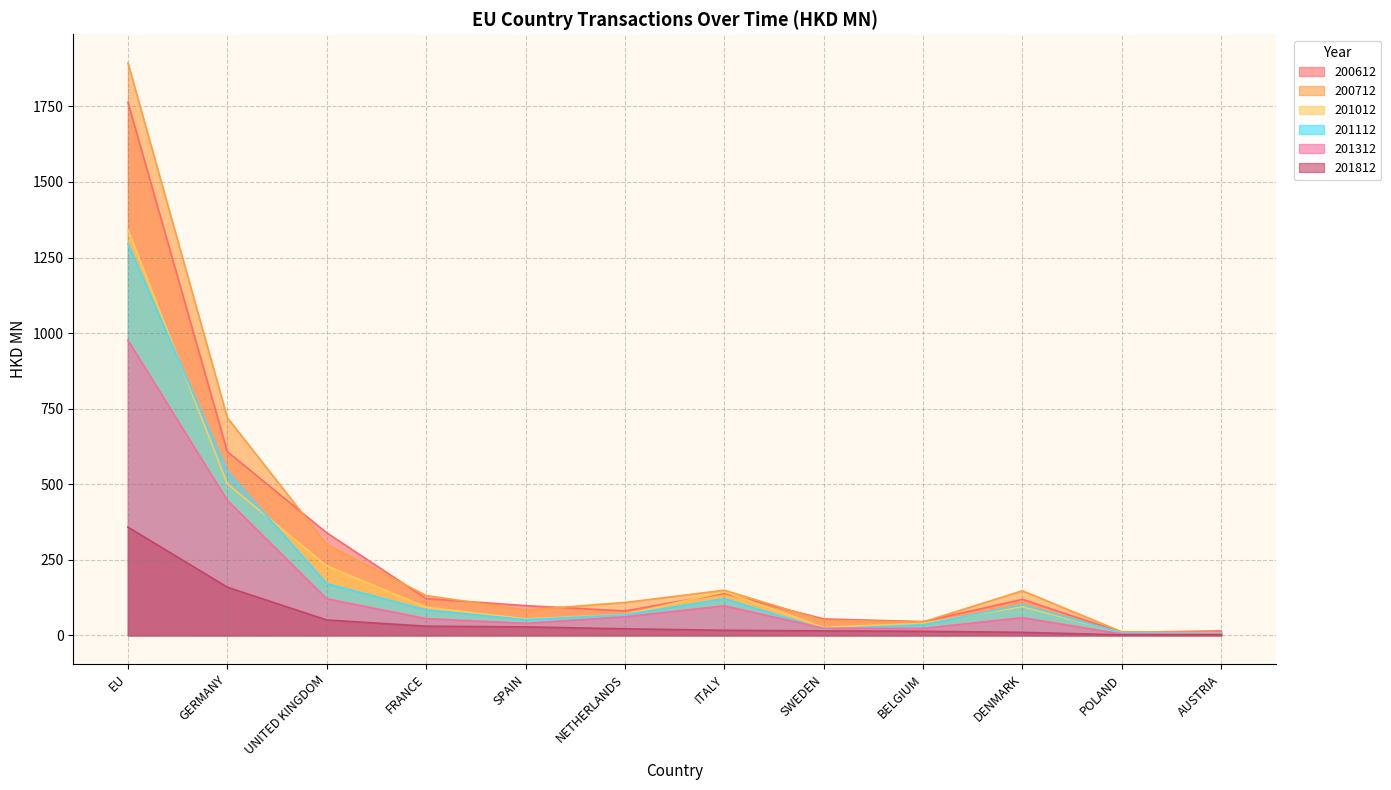

List the series in order of their peak value, lowest first.

201812, 201312, 201112, 201012, 200612, 200712